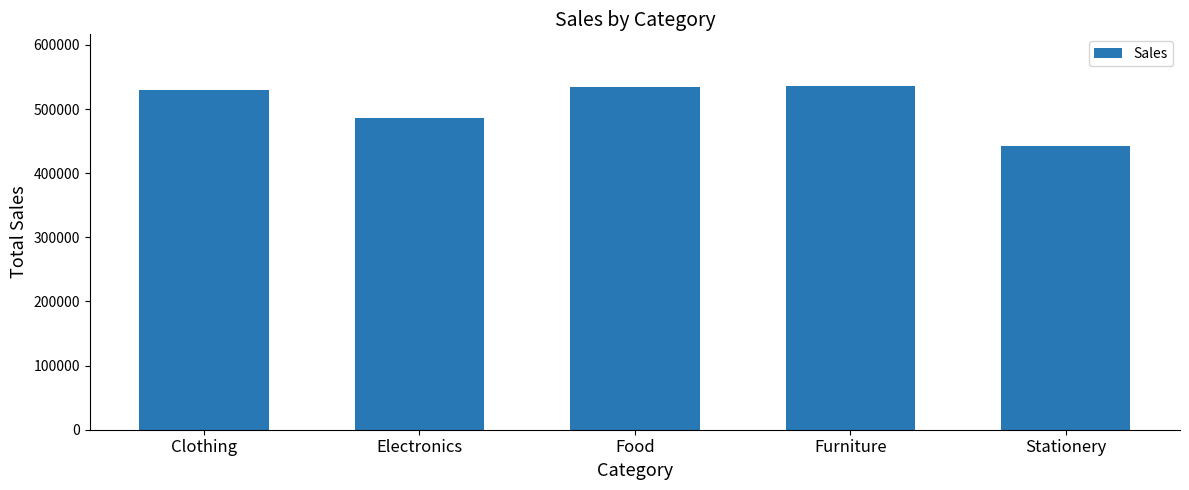

What value does the data have at Stationery, to the nearest 100?

442300